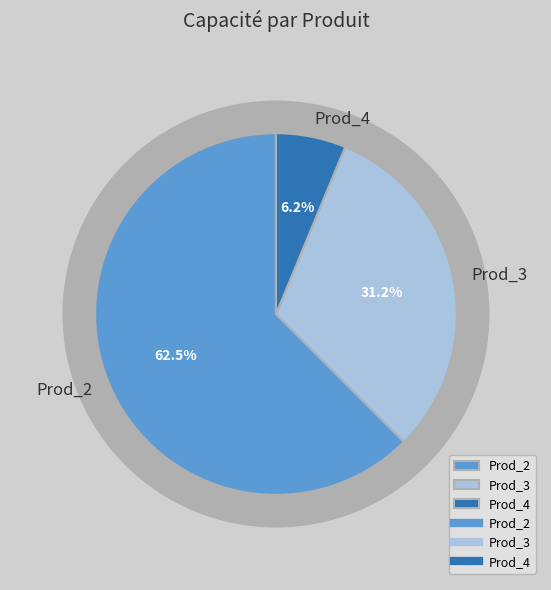

Approximately how many times larger is the value at Prod_3 compared to Prod_4?

5.0